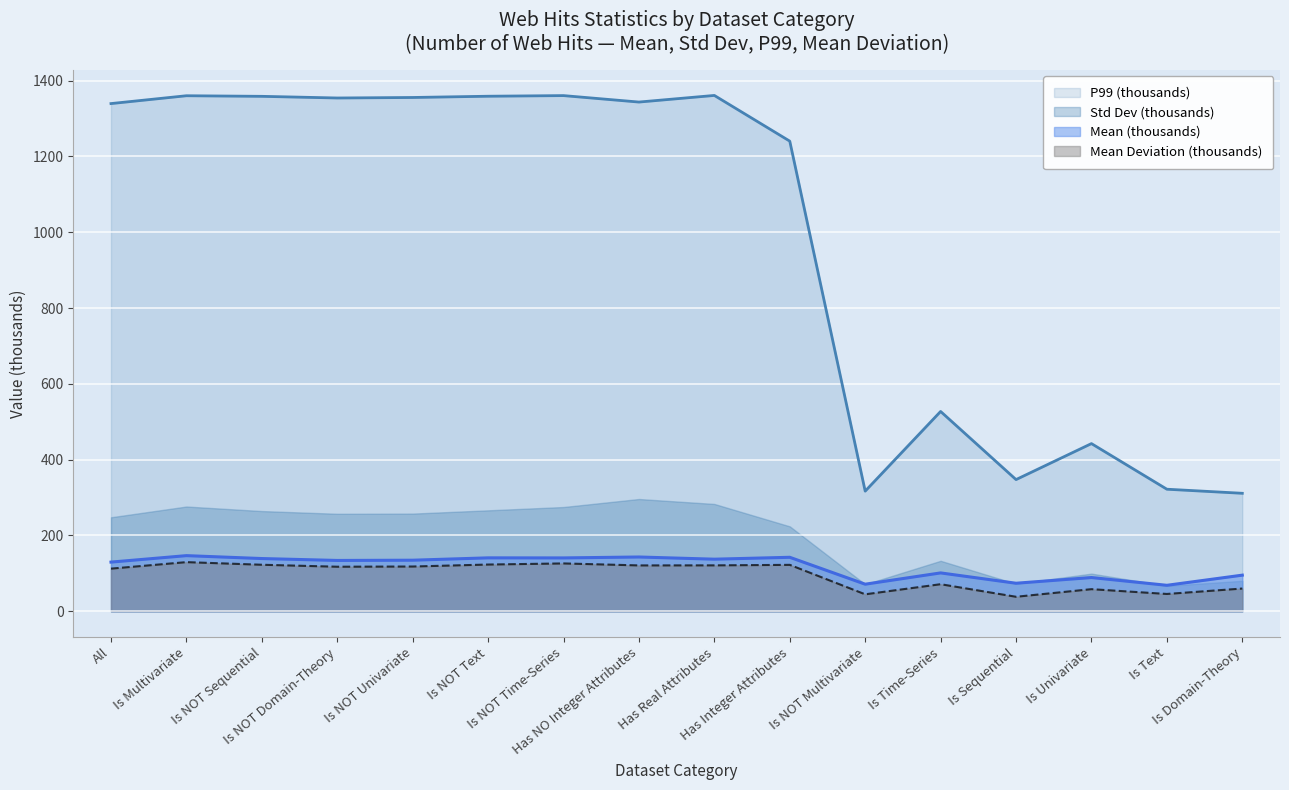

Count the number of categories in the chart.

16